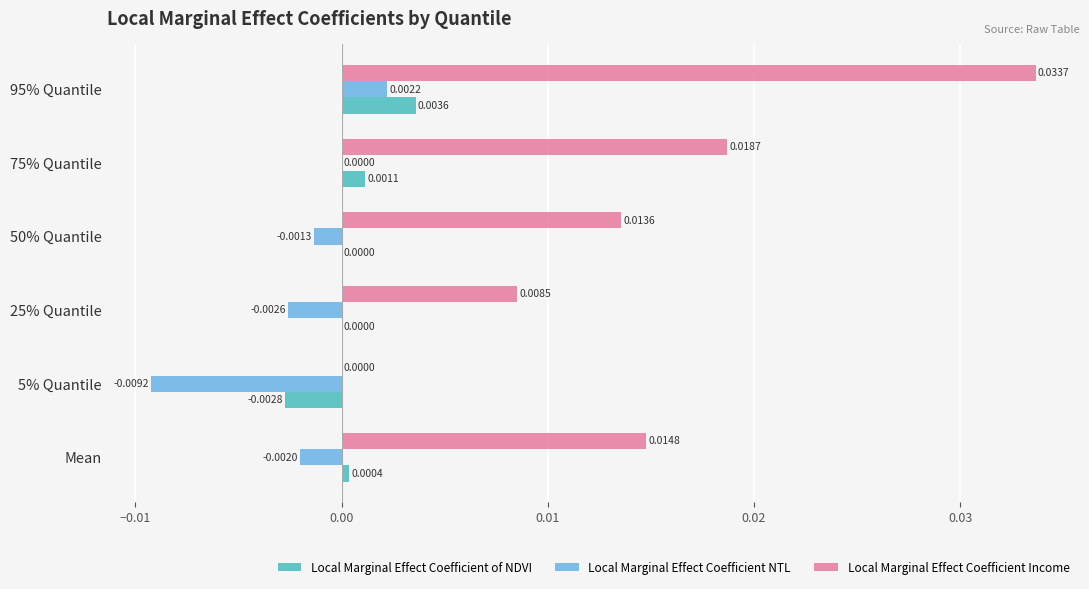

At which category is the sum across all series the highest?

95% Quantile